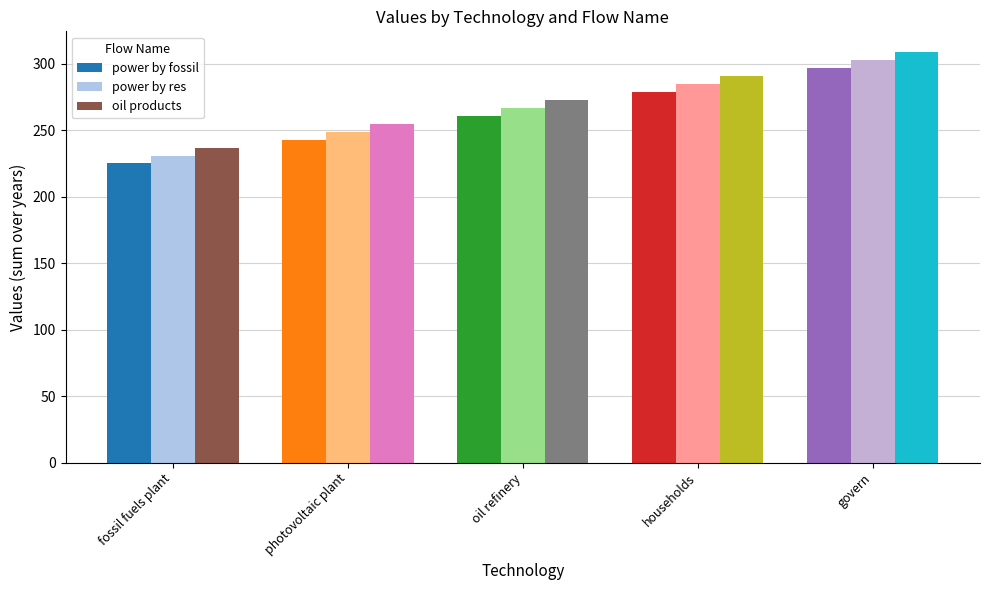

What is the greatest value displayed?

309